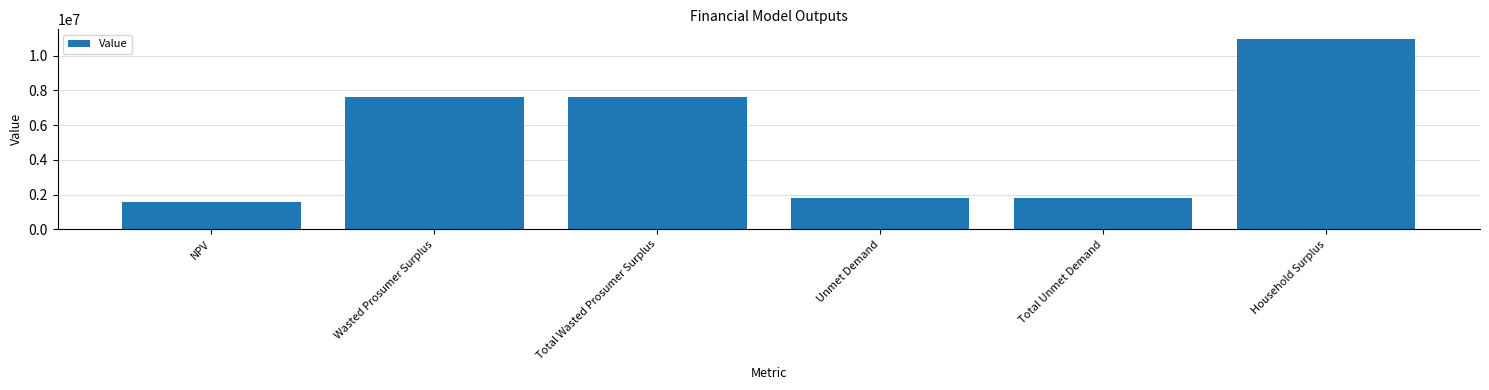

What is the label of the 2nd bar from the right?

Total Unmet Demand